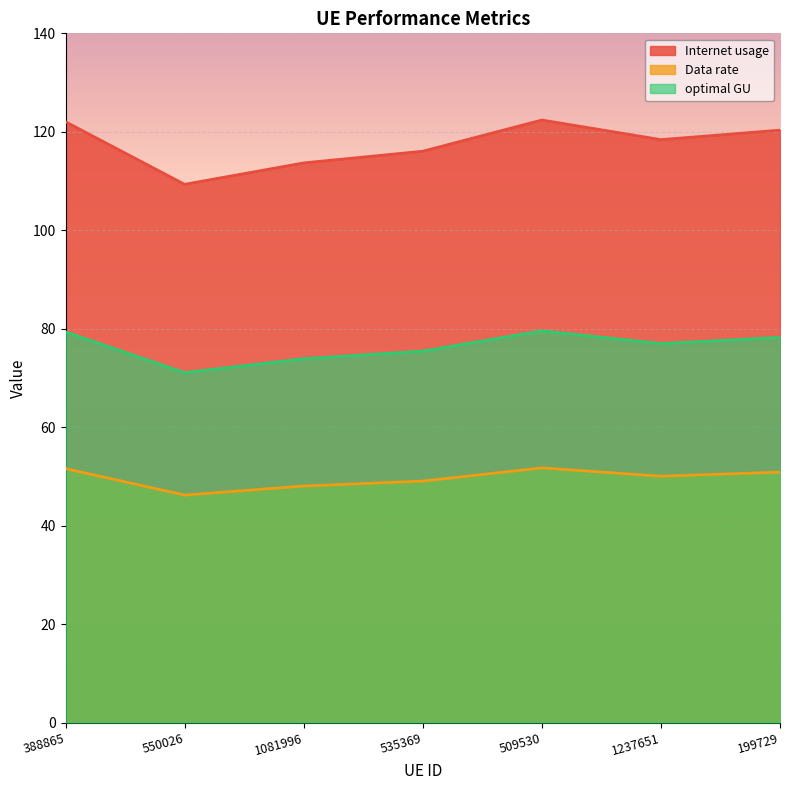

Does the chart display data point markers on the line(s)?

No